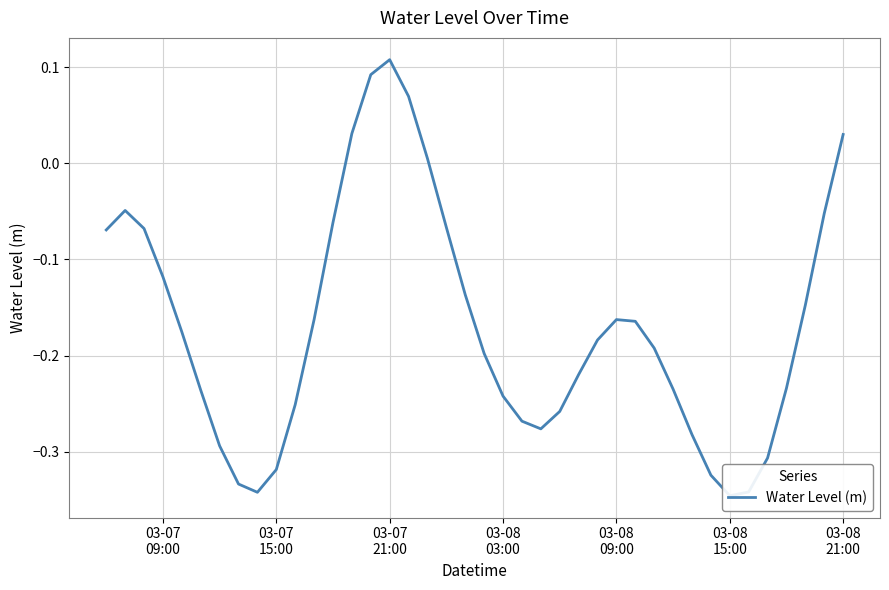

The chart shows a value of -0.3 at 03-08
15:00. True or false?

False